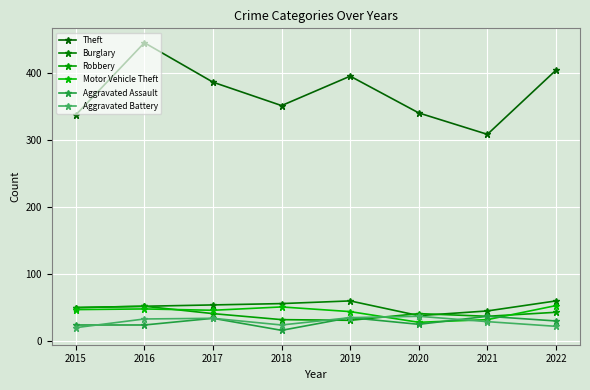

Between 2015 and 2018, which series saw the biggest shift?

Robbery